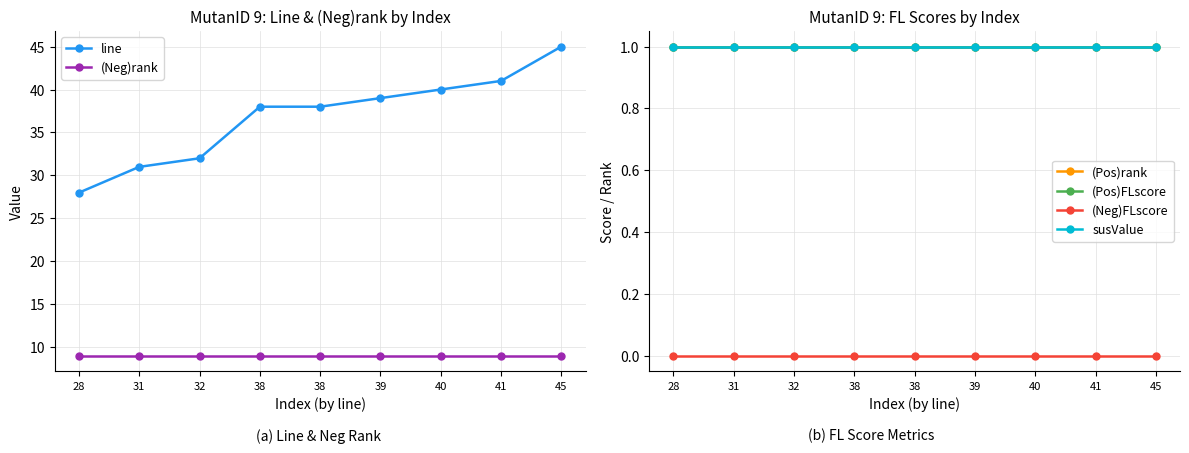

What is the difference between the line values at 32 and 39?

7